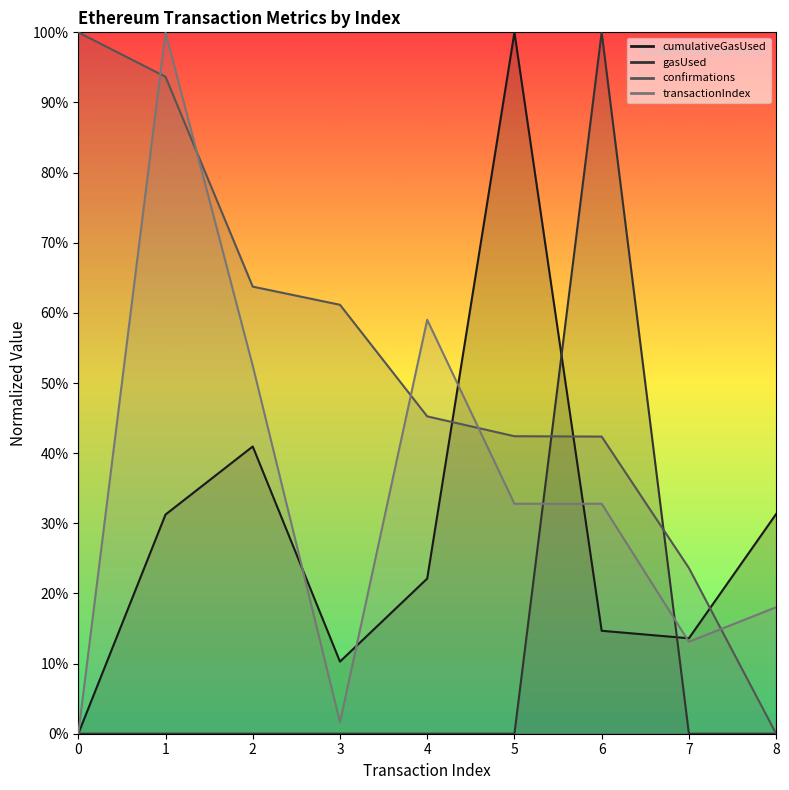

Which series has the largest total across all categories?

confirmations